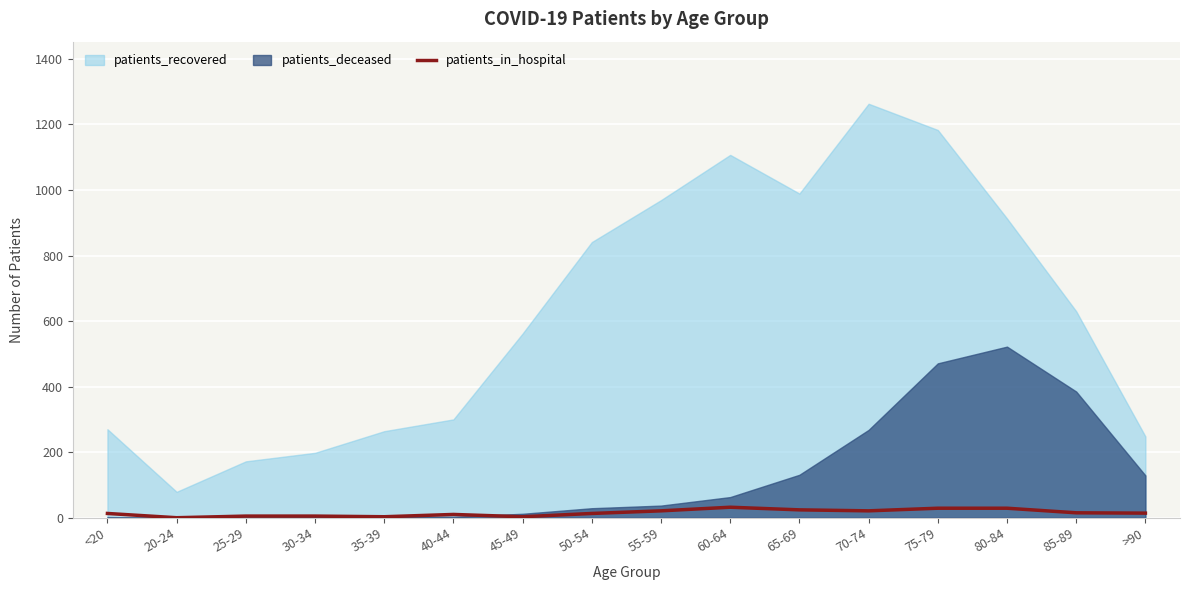

True or false: the data shows 2 at 35-39.

False